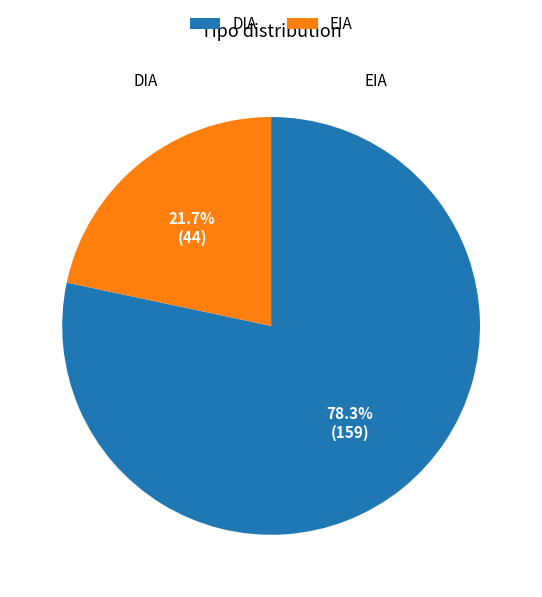

Does DIA represent more than half of the total?

Yes